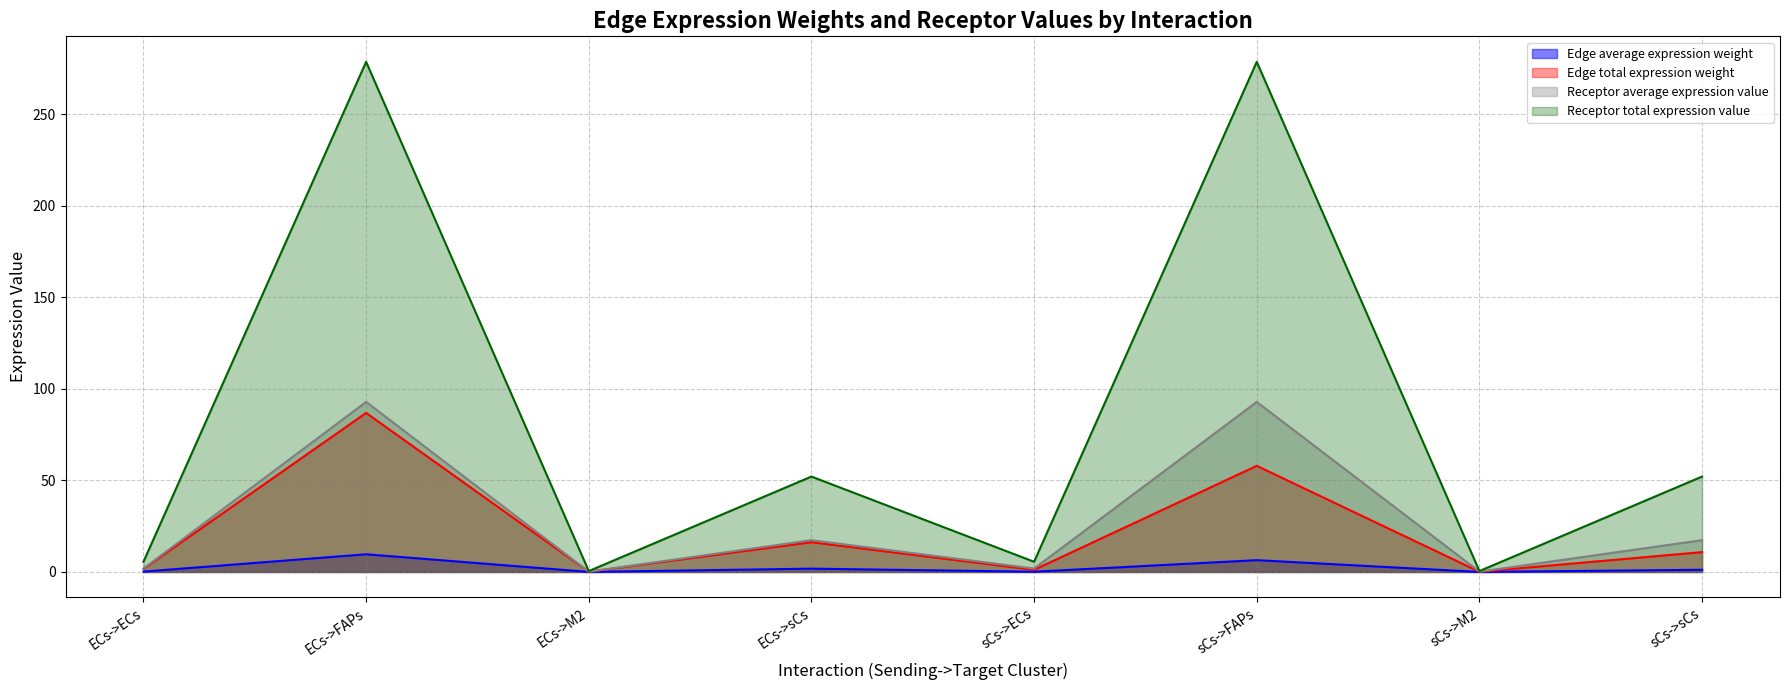

What position from the right is sCs->sCs?

1